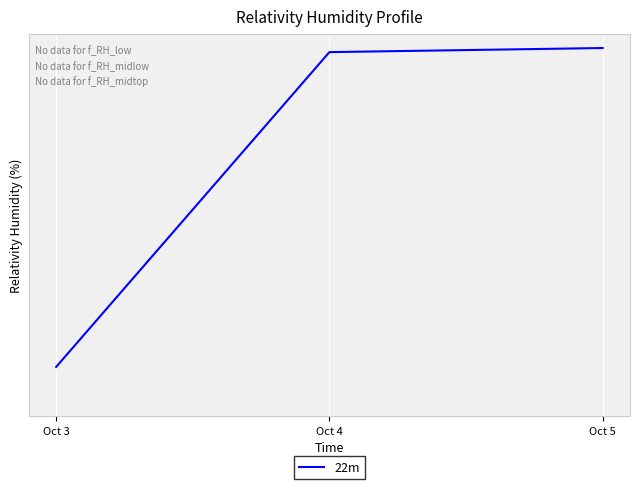

List the labels in order of value, smallest first.

Oct 3, Oct 4, Oct 5